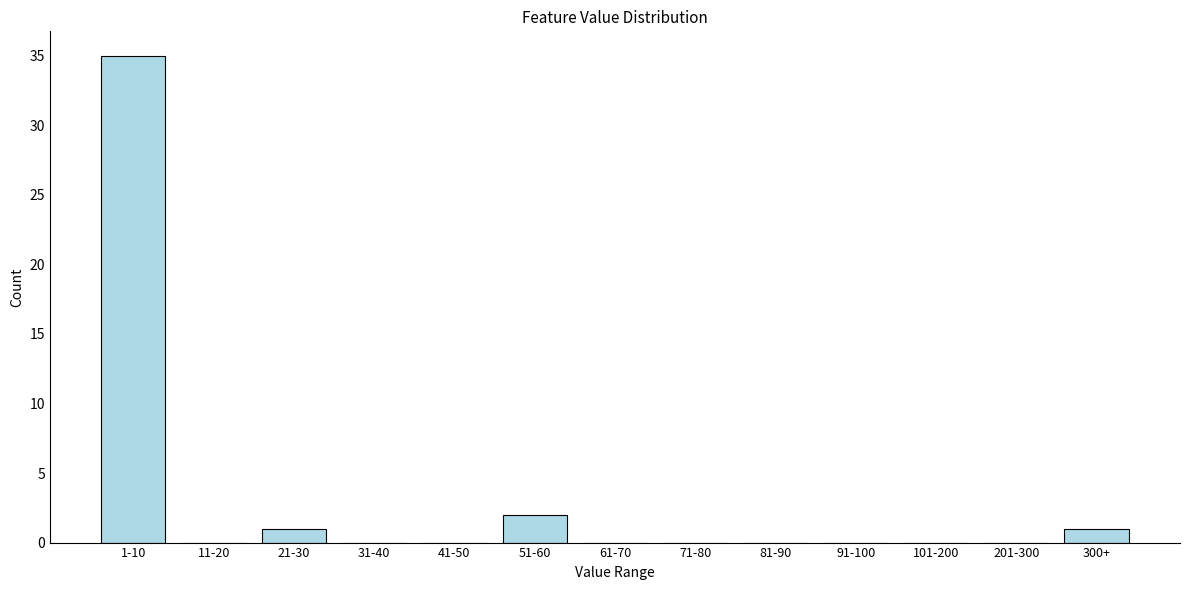

Reading left to right, list all the values displayed in this chart.

1-10=35	11-20=0	21-30=1	31-40=0	41-50=0	51-60=2	61-70=0	71-80=0	81-90=0	91-100=0	101-200=0	201-300=0	300+=1